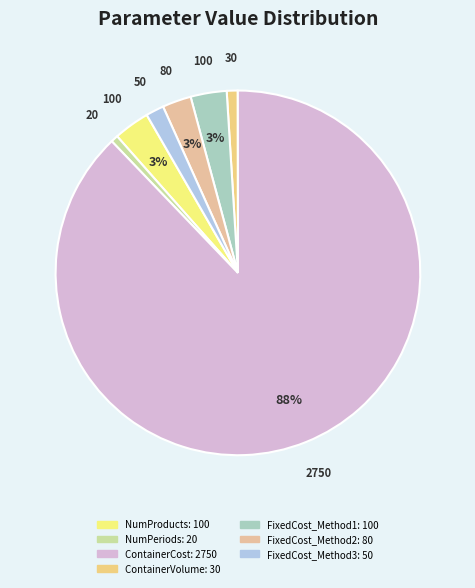

True or false: FixedCost_Method2 accounts for 3% of the total.

True